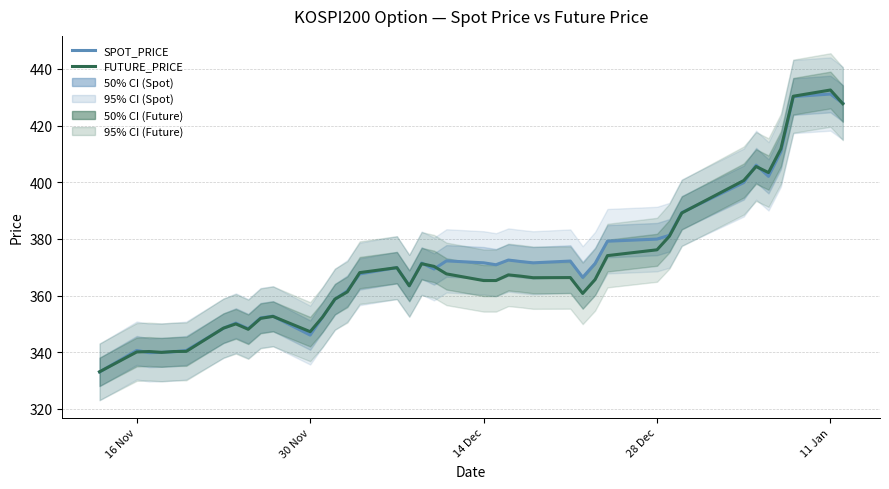

Between which two adjacent categories do SPOT_PRICE and FUTURE_PRICE first intersect?

16 Nov and 30 Nov